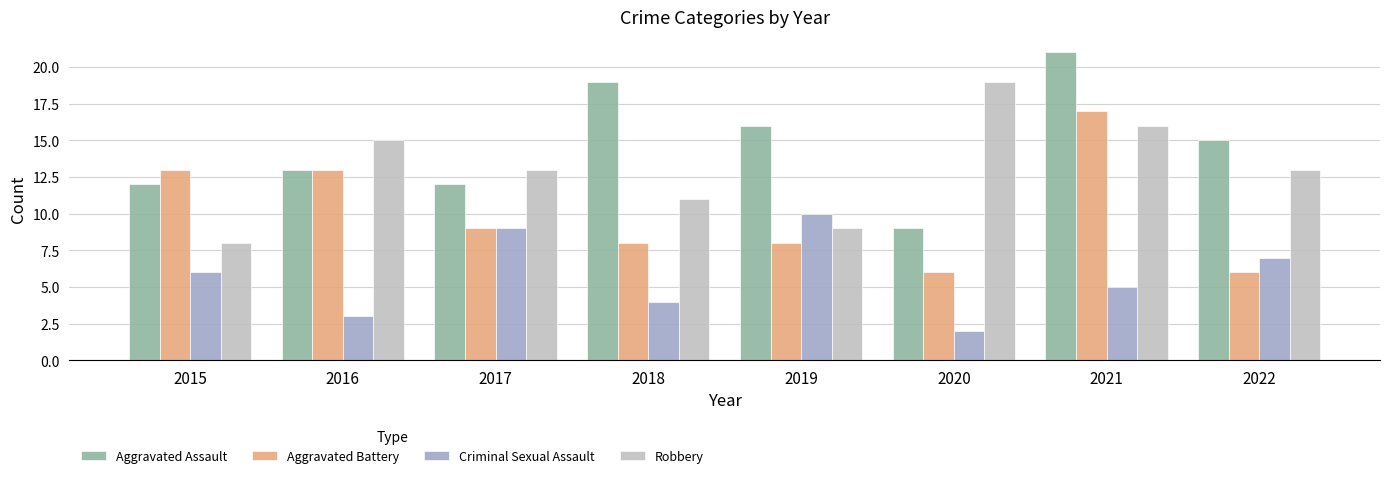

What is the difference between the Criminal Sexual Assault values at 2016 and 2015?

3